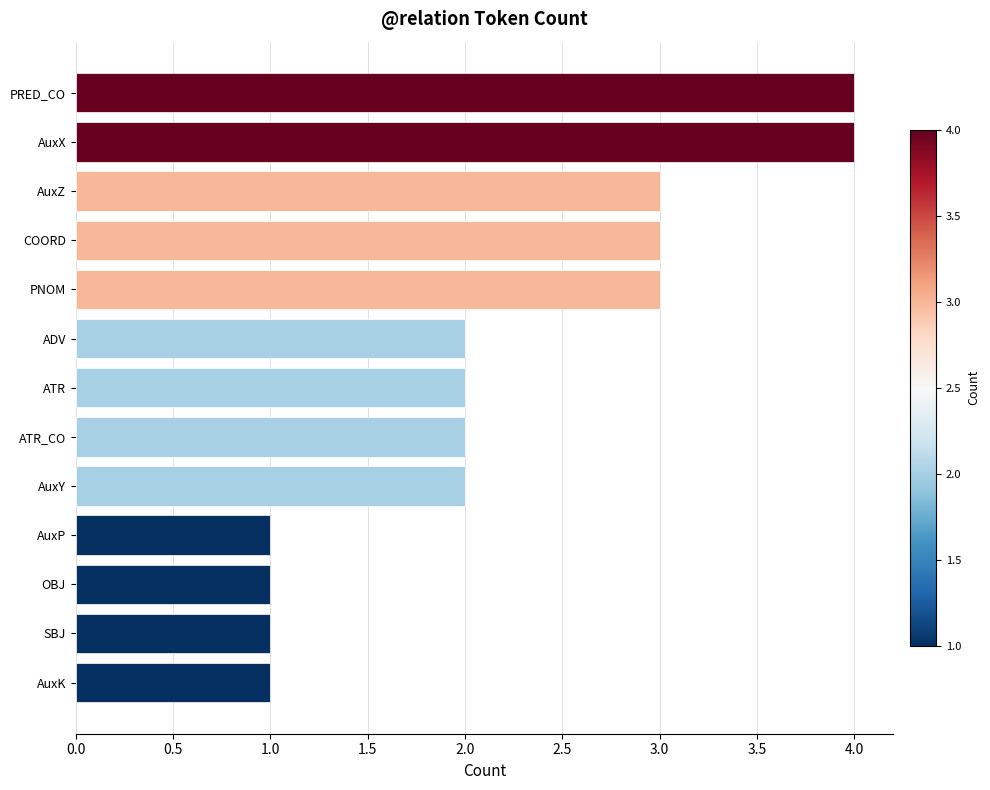

What is the ratio of the value at OBJ to the value at ATR?

0.5